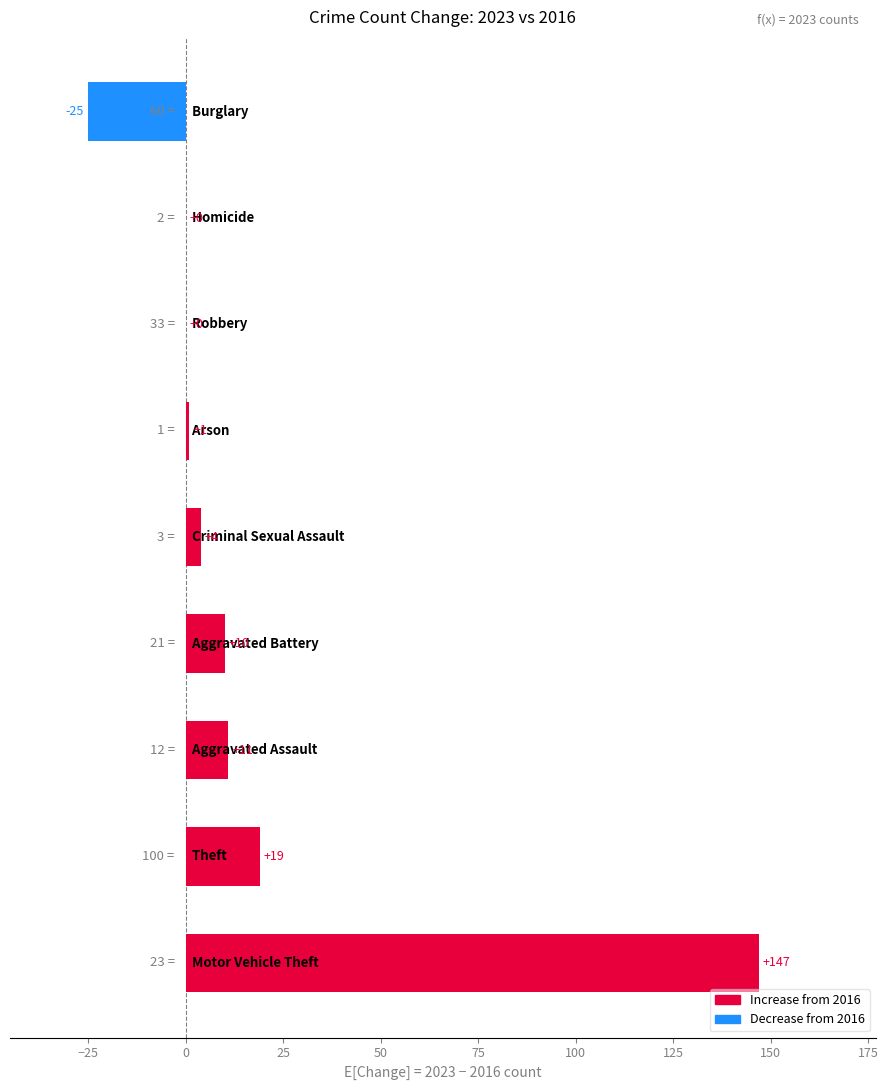

What is the maximum value shown in the chart?

147